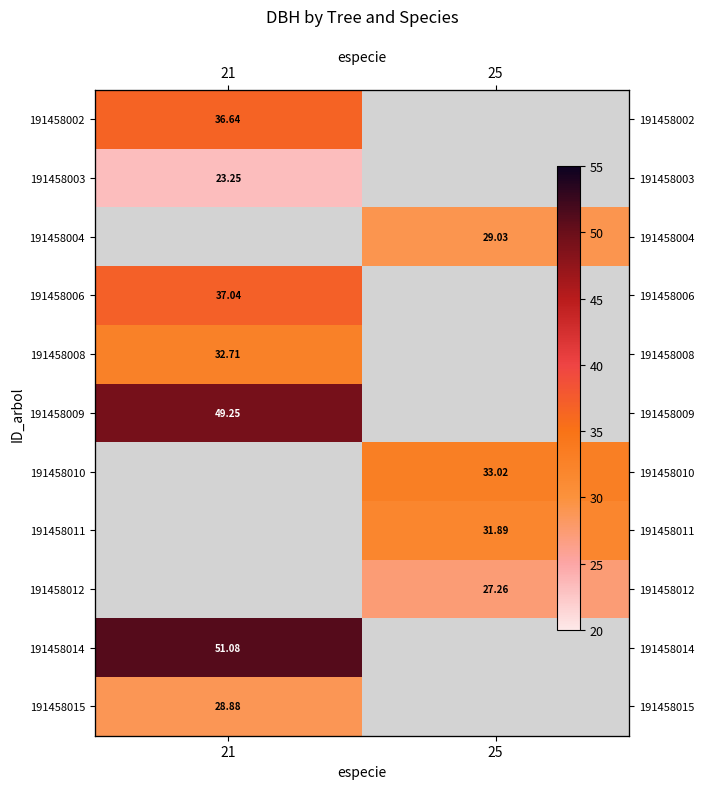

At which label is 191458002 closest to 36?

21